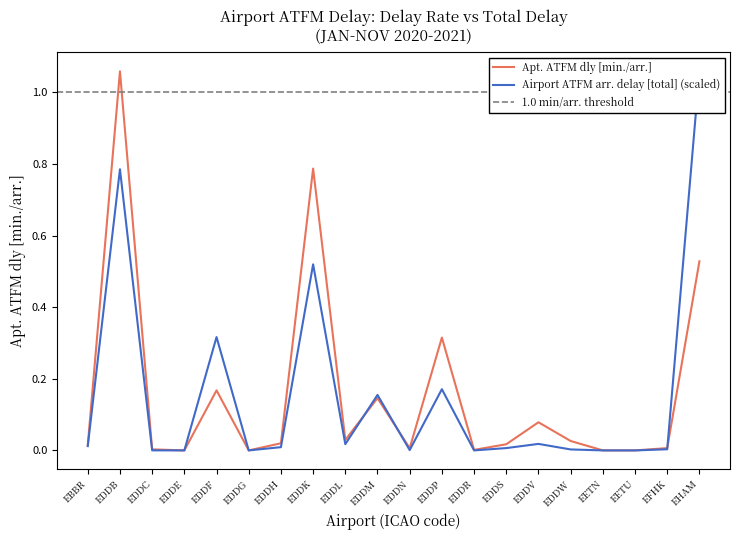

Rank the series by their average value, from lowest to highest.

Airport ATFM arr. delay [total], Apt. ATFM dly [min./arr.]